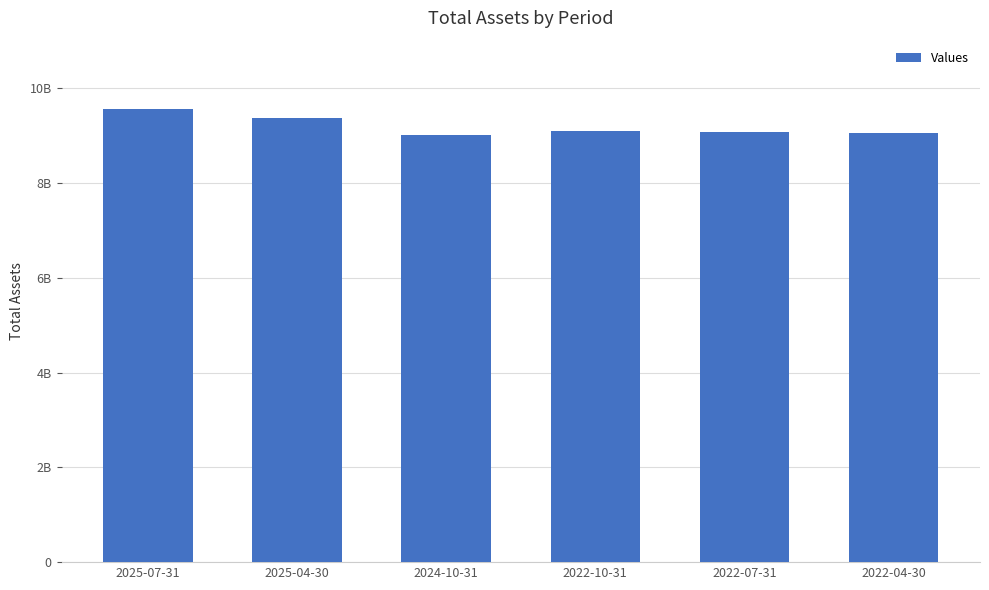

What value does the data have at 2022-10-31, to the nearest 10?

9093736000